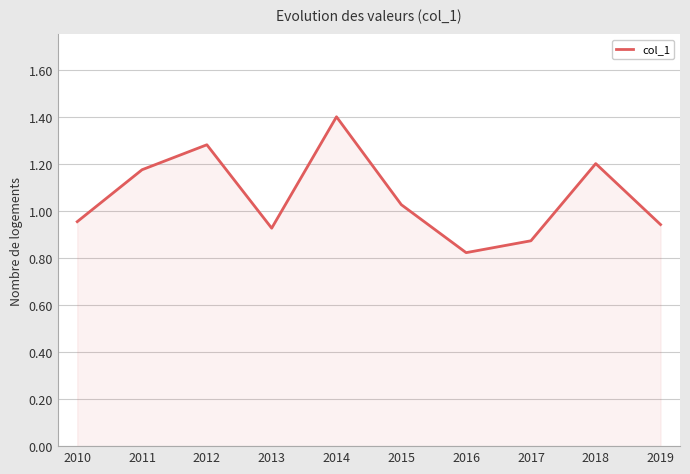

What is the change in value from 2010 to 2014?

+0.4